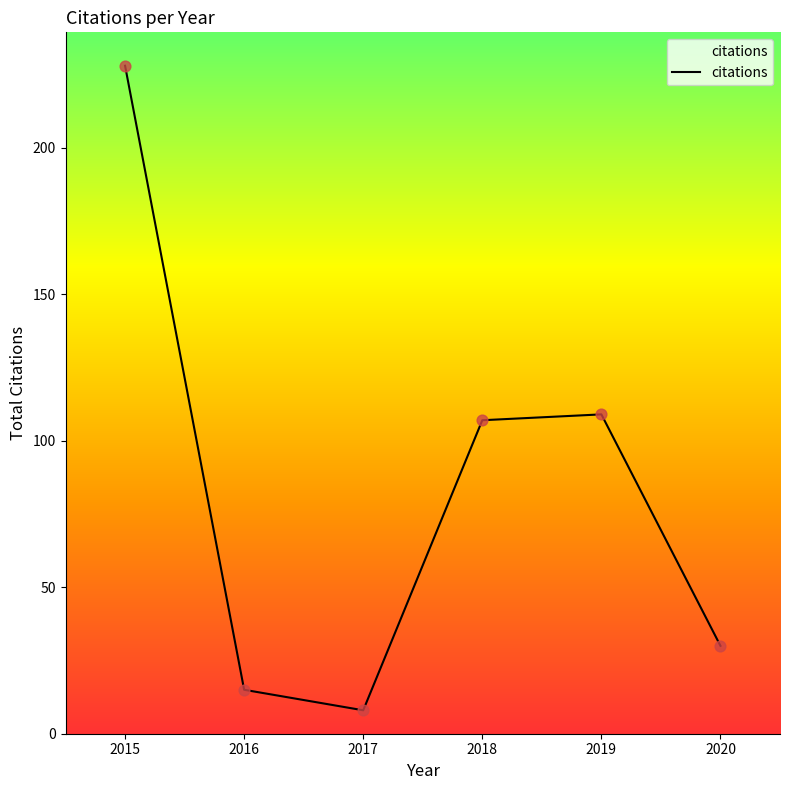

What is the ratio of the value at 2020 to the value at 2018?

0.3